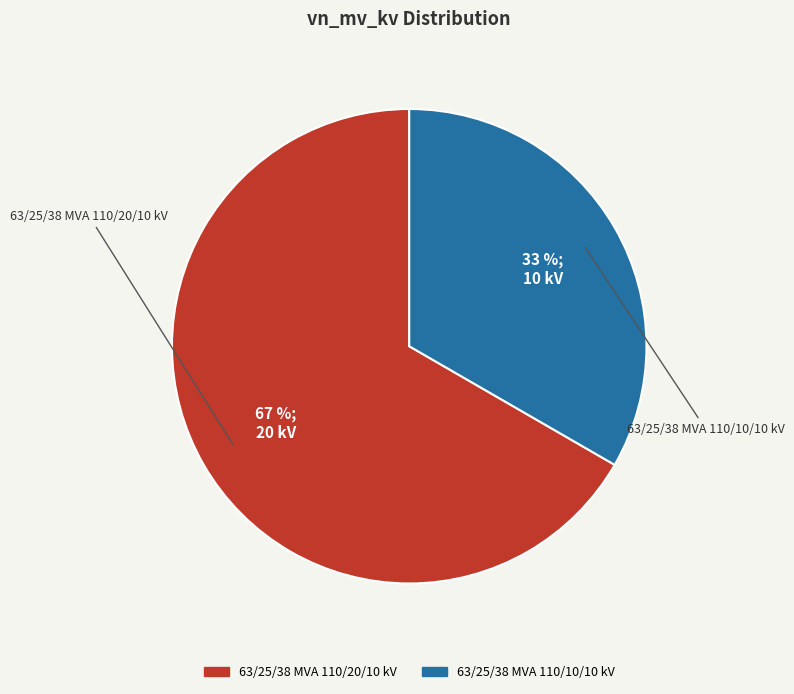

Is it true that 63/25/38 MVA 110/10/10 kV is 41% of the pie?

False